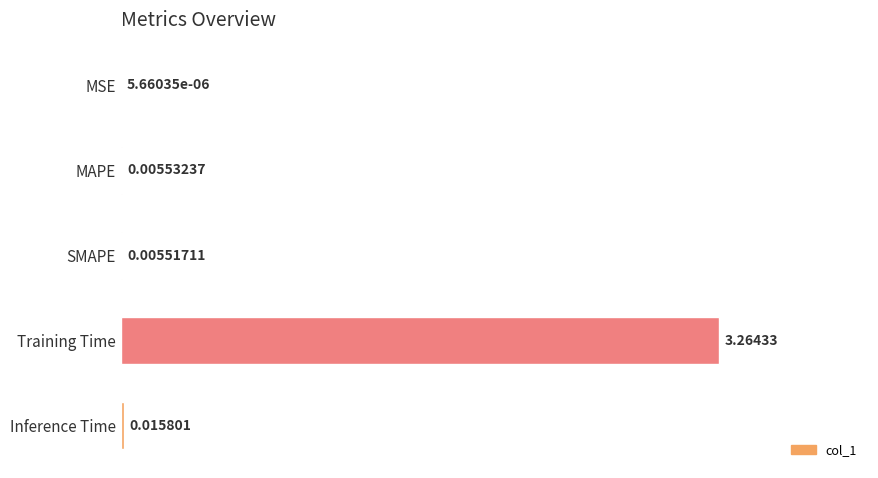

Between MSE and SMAPE, which is larger?

SMAPE